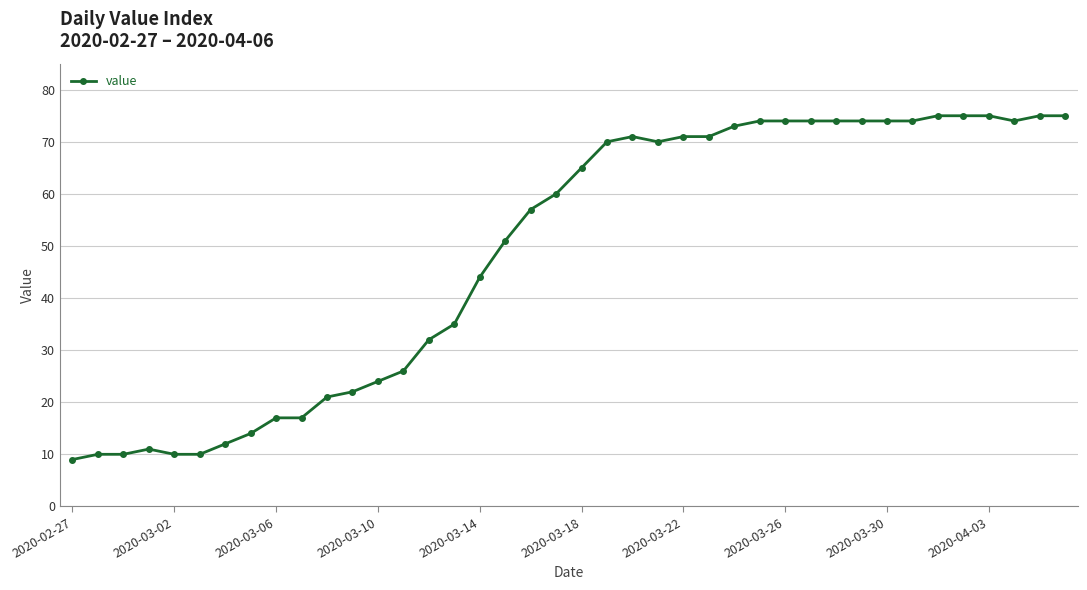

What is the average value?

49